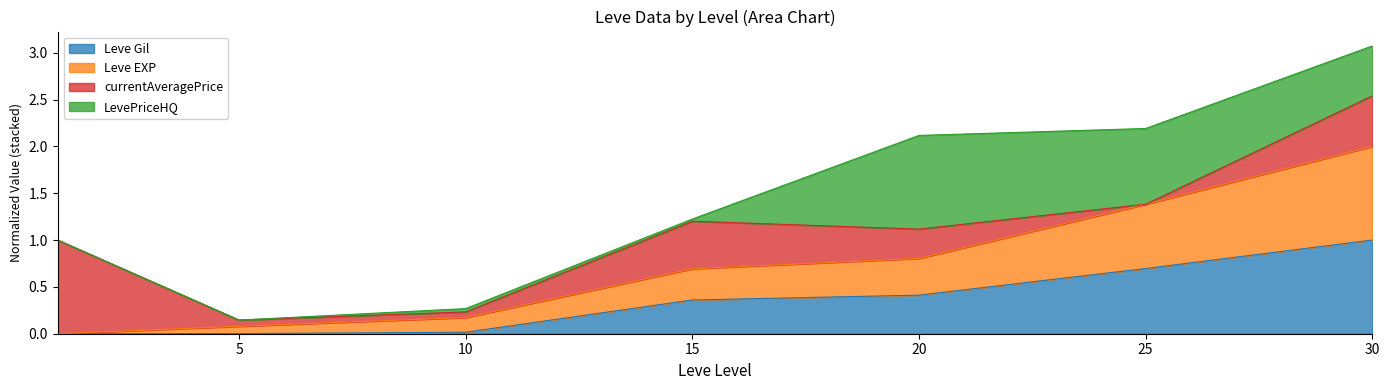

True or false: Leve Gil has a value of 1.0 at 30.

True